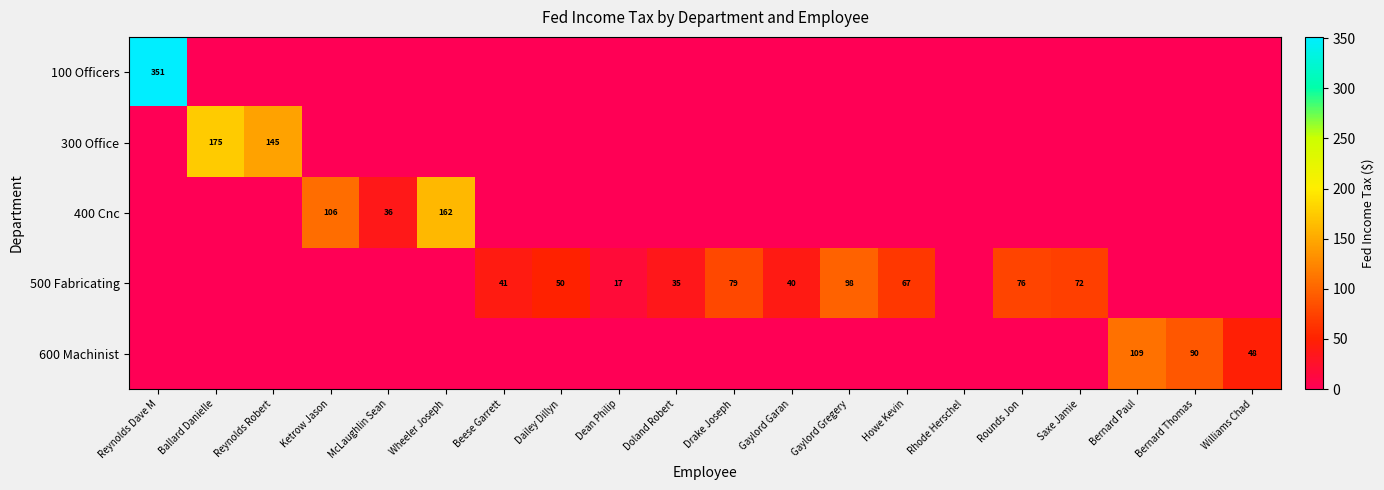

The 400 Cnc series shows 255 at Wheeler Joseph. True or false?

False